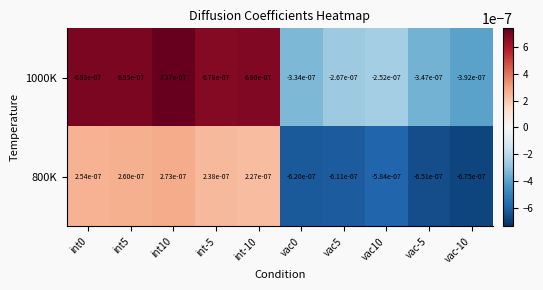

Is the value of 1000K at vac0 greater than the value of 800K at vac-5?

Yes